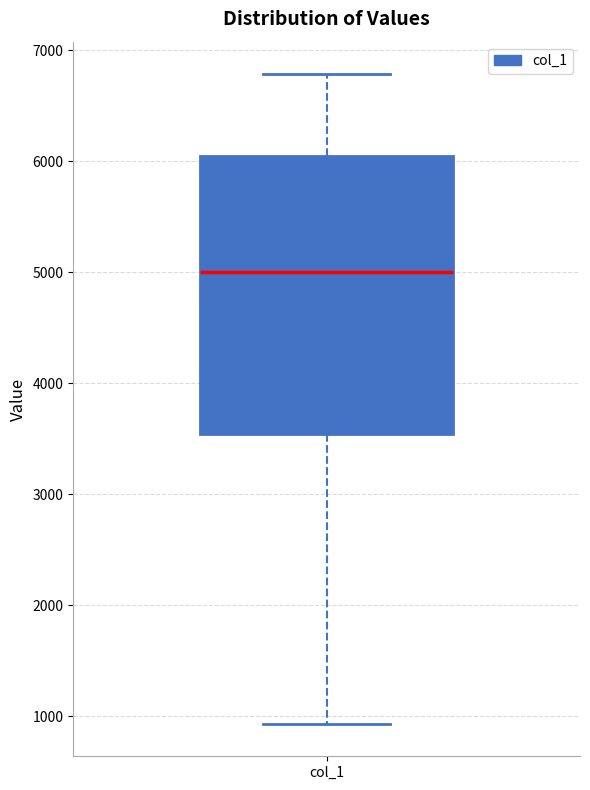

Read this box plot against the y-axis: the position of the median line, the range covered by the box, and the ends of both whiskers. The values are not printed on the chart, so give them approximately, as read against the axis.

median 5000, box 3500 to 6000, whiskers 900 to 6800